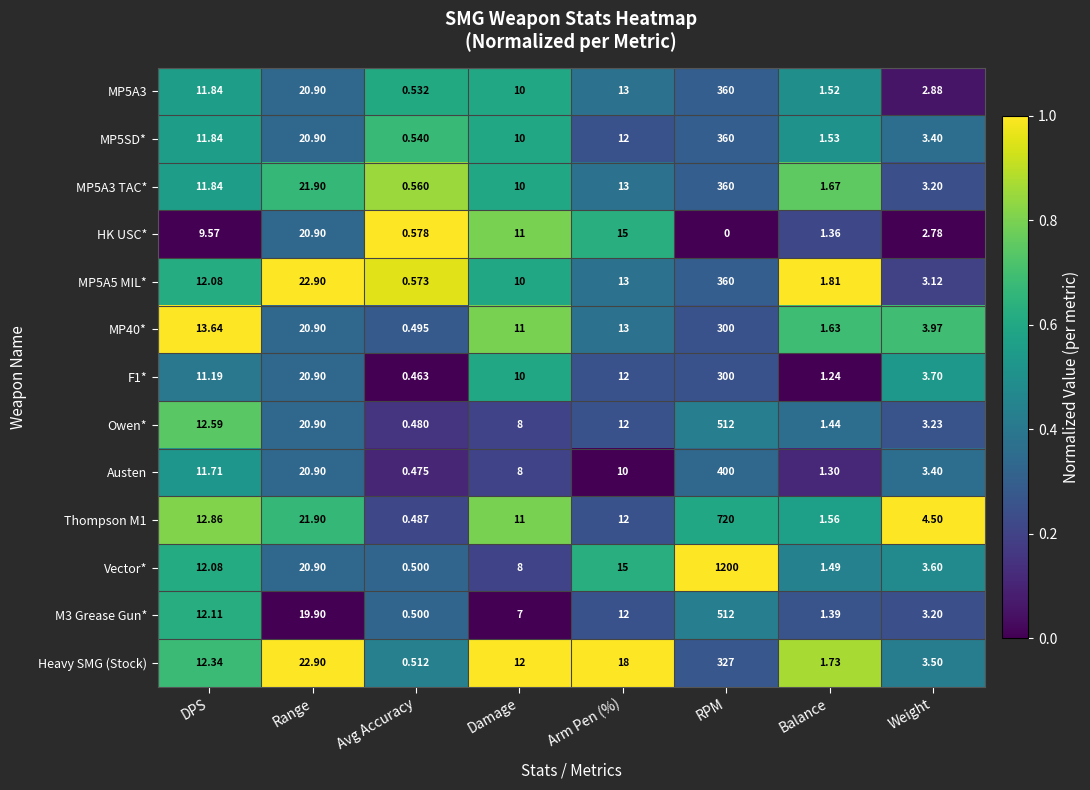

Rank the categories by Owen* value from lowest to highest.

Avg Accuracy, Balance, Weight, Damage, Arm Pen (%), DPS, Range, RPM